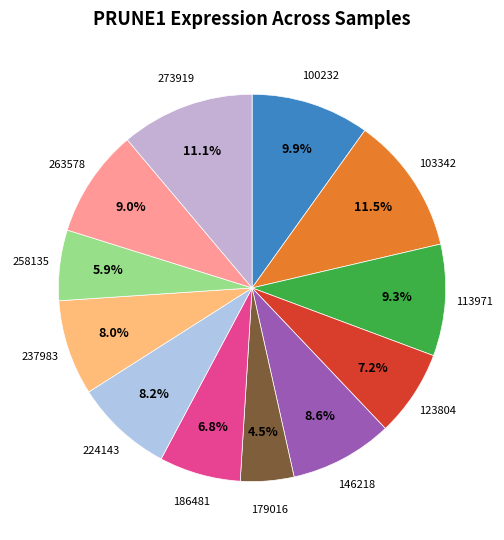

How many segments does this pie chart have?

12